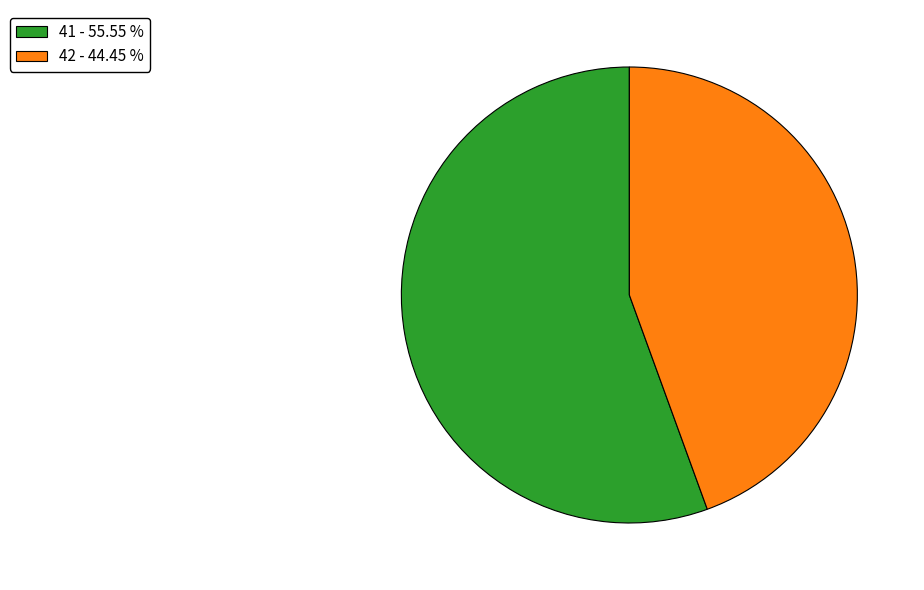

Which category has the smallest portion of the pie?

42